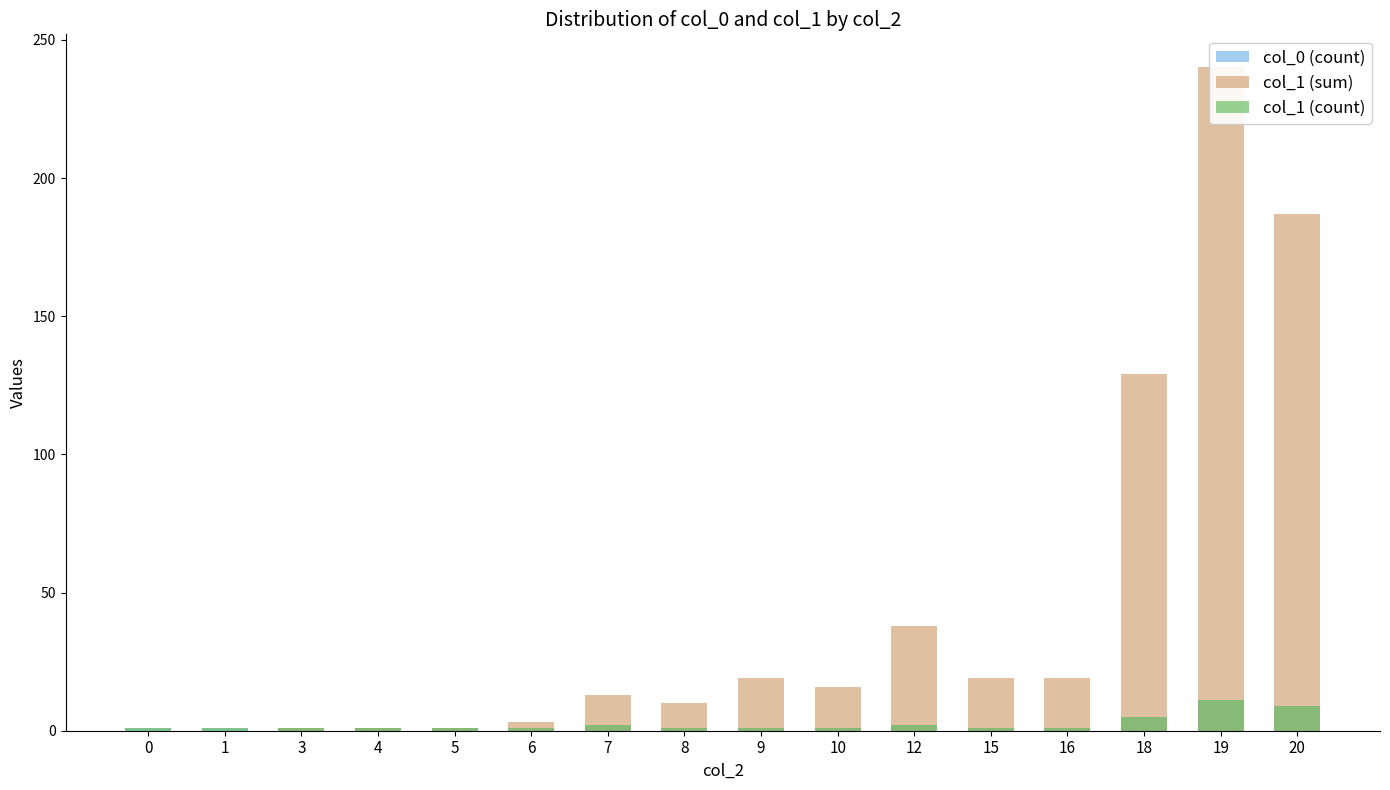

What is the value of the col_1 (sum) bar at the 13th from the left?

19